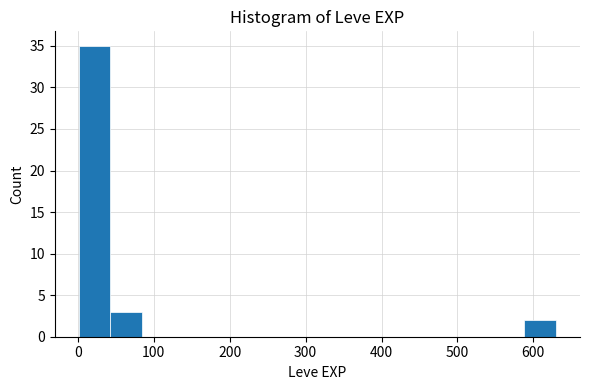

Reading left to right, transcribe this chart: for each bar, give the range it covers on the x-axis and its height. Neither the bar edges nor the heights are printed on the chart, so give them approximately, as read against the axes.

0 to 40: 35
40 to 80: 3
80 to 130: 0
130 to 170: 0
170 to 210: 0
210 to 250: 0
250 to 290: 0
290 to 340: 0
340 to 380: 0
380 to 420: 0
420 to 460: 0
460 to 500: 0
500 to 550: 0
550 to 590: 0
590 to 630: 2